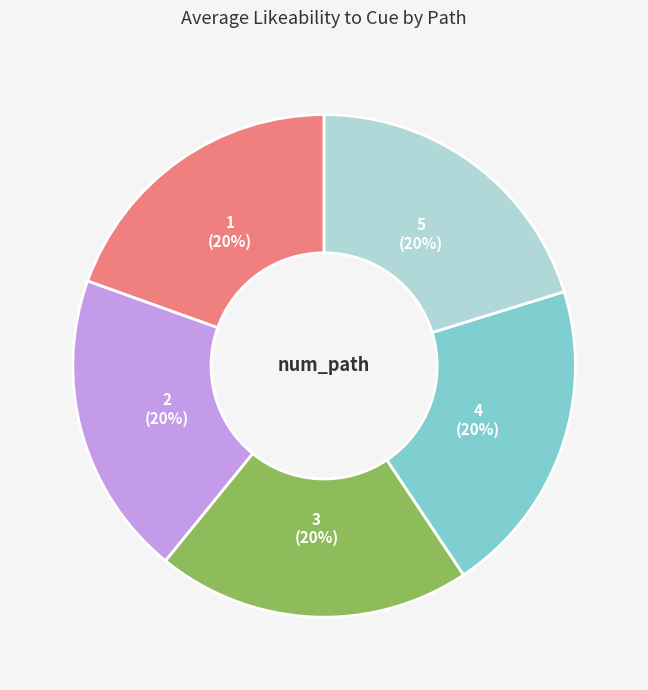

To the nearest percent, what portion does 3 represent?

20%